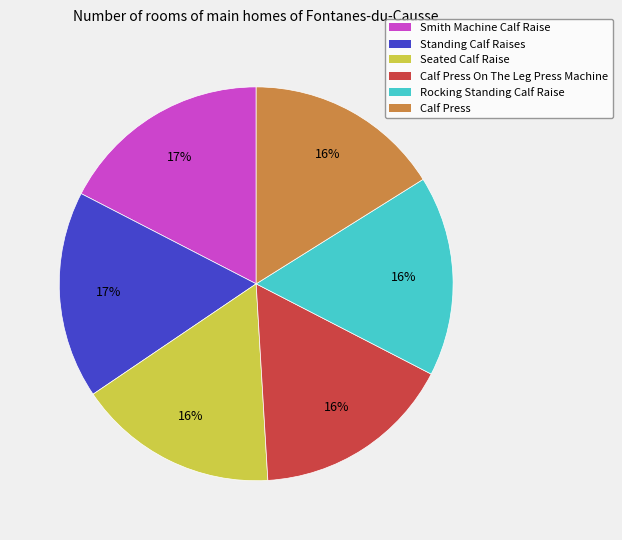

Does any single category account for the majority?

No